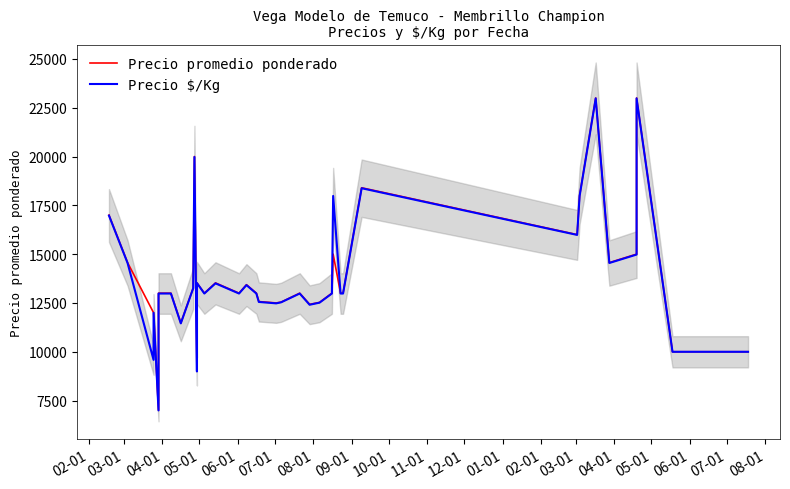

What are all the series names shown in the legend?

Precio promedio ponderado, Precio $/Kg